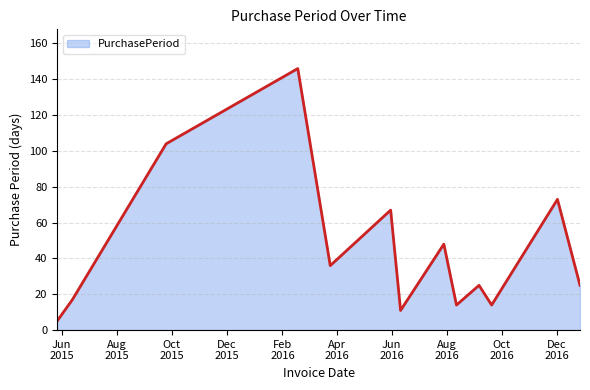

What is the maximum value shown in the chart?

146